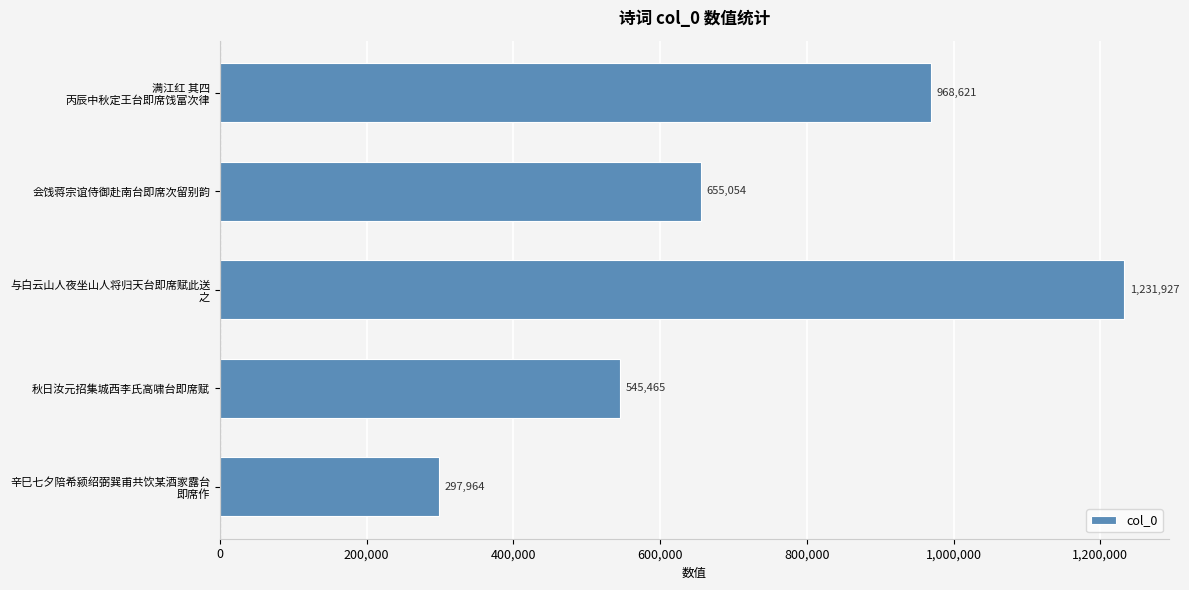

What is the maximum value shown in the chart?

1231927